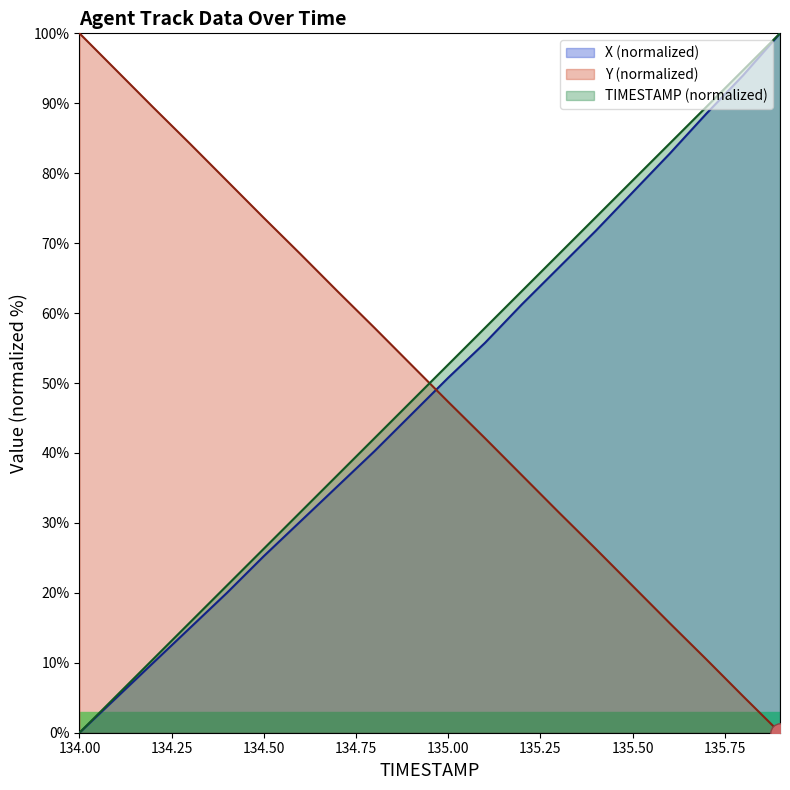

What are all the series names shown in the legend?

X (normalized), Y (normalized), TIMESTAMP (normalized)